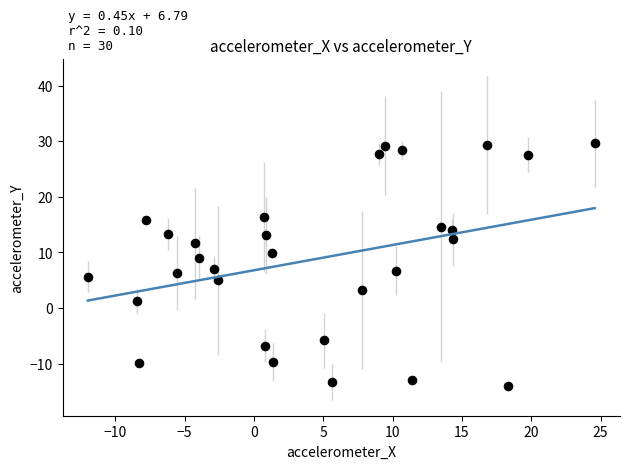

What is the range of X values (max minus min)?

36.5